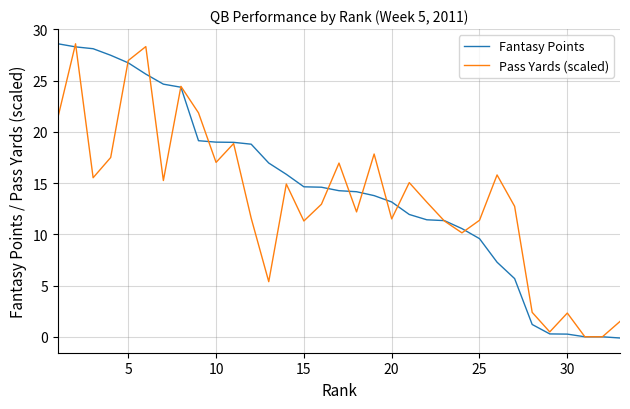

What are all the series names shown in the legend?

Fantasy Points, Pass Yards (scaled)